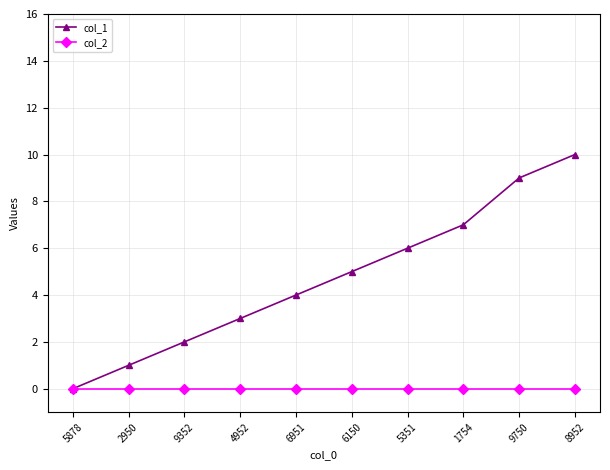

What position from the left is 5878?

1